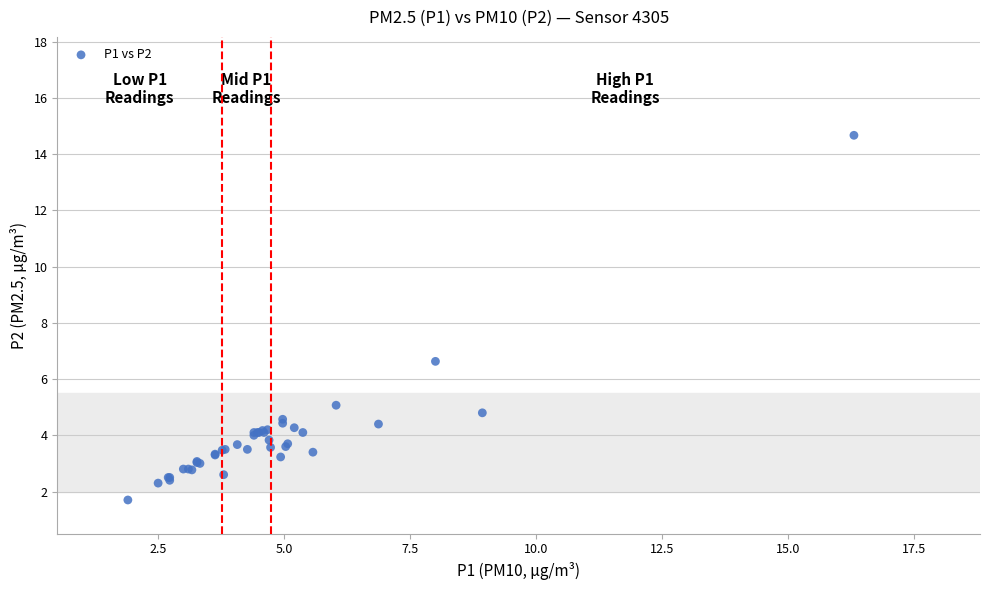

What Y value in the scatter plot is closest to 8?

6.6